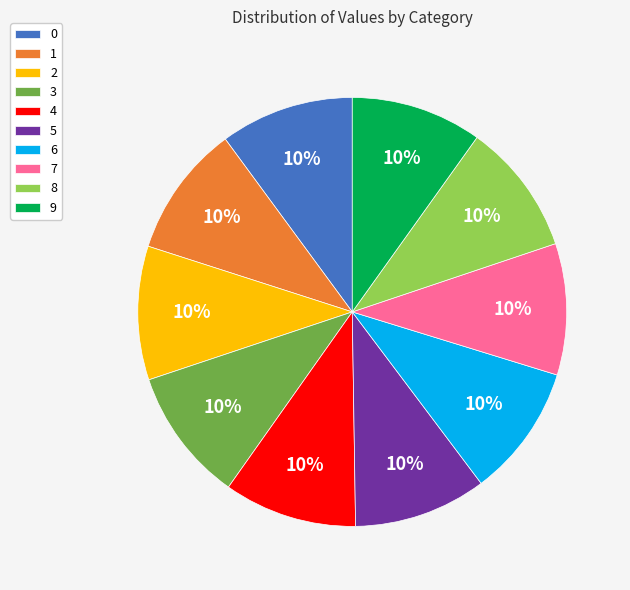

Is there any slice that represents more than half of the pie?

No